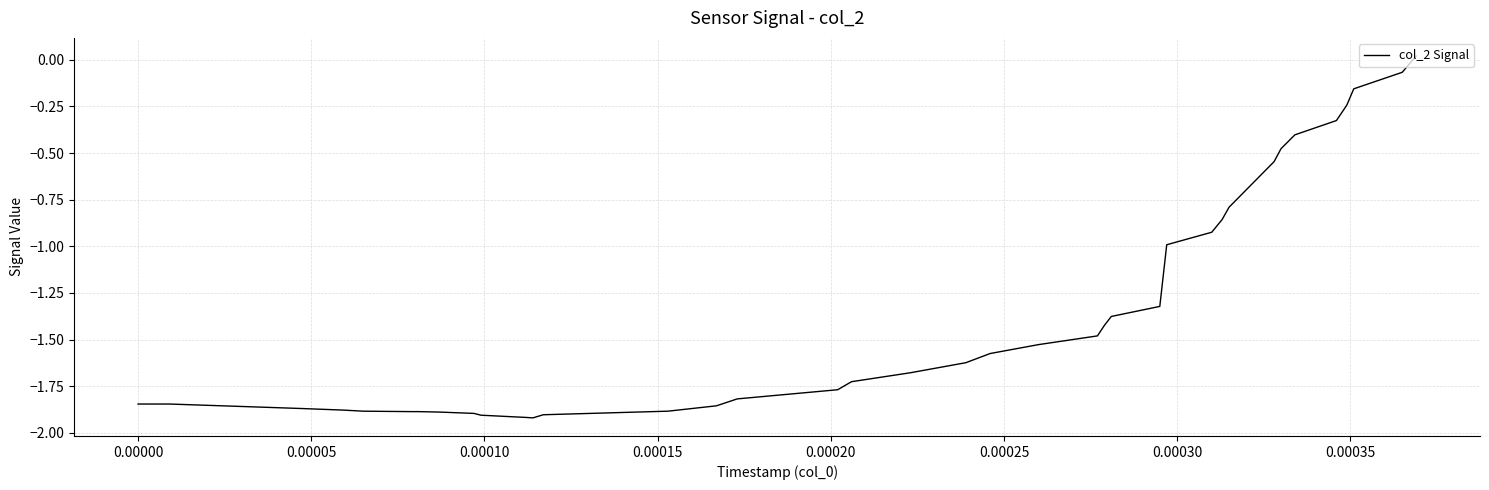

What is the difference between the maximum and minimum values?

1.9